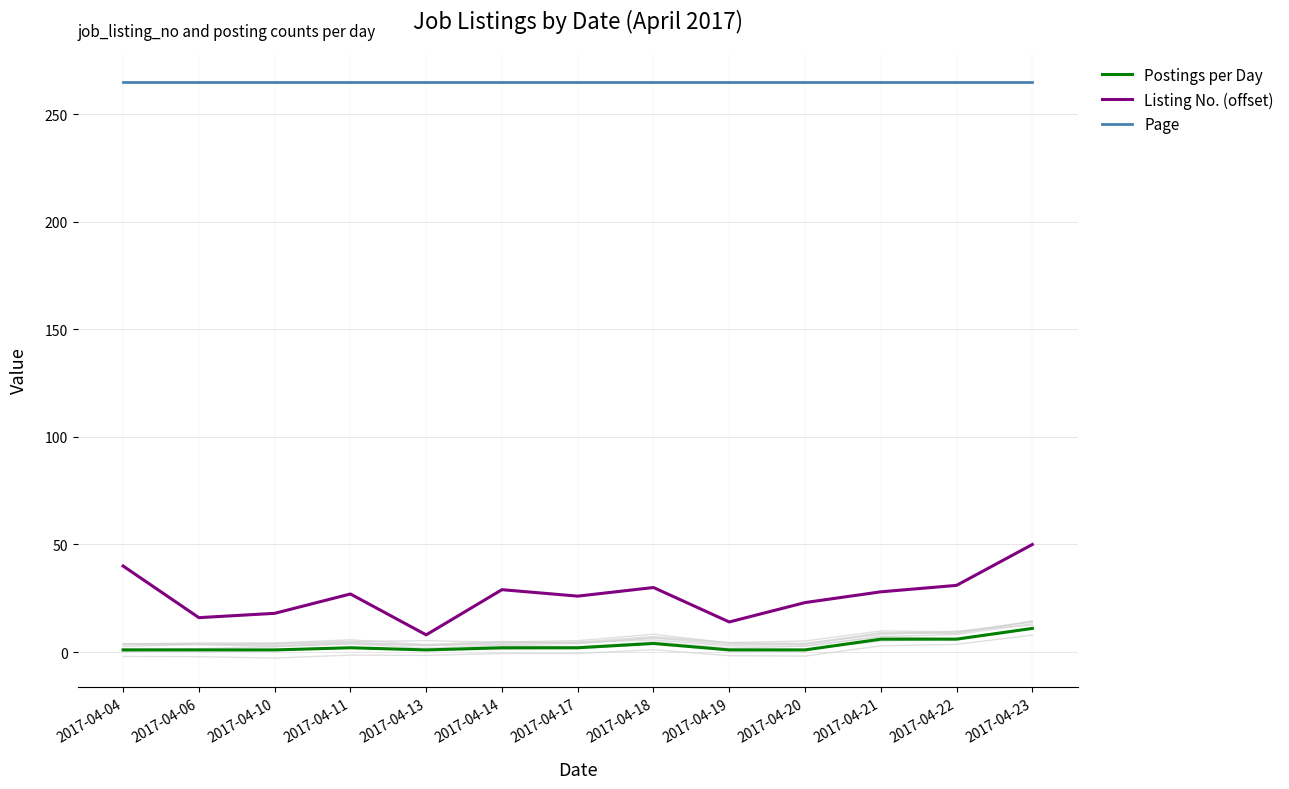

Which series has the widest spread of values?

Listing No. (offset)